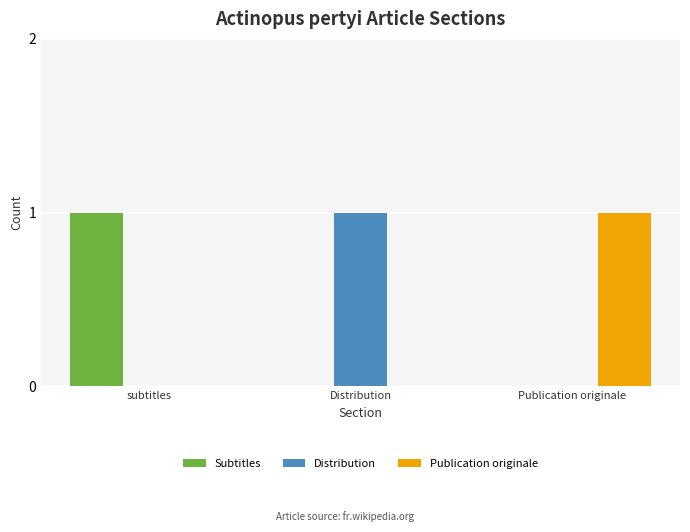

What are all the series names shown in the legend?

Subtitles, Distribution, Publication originale